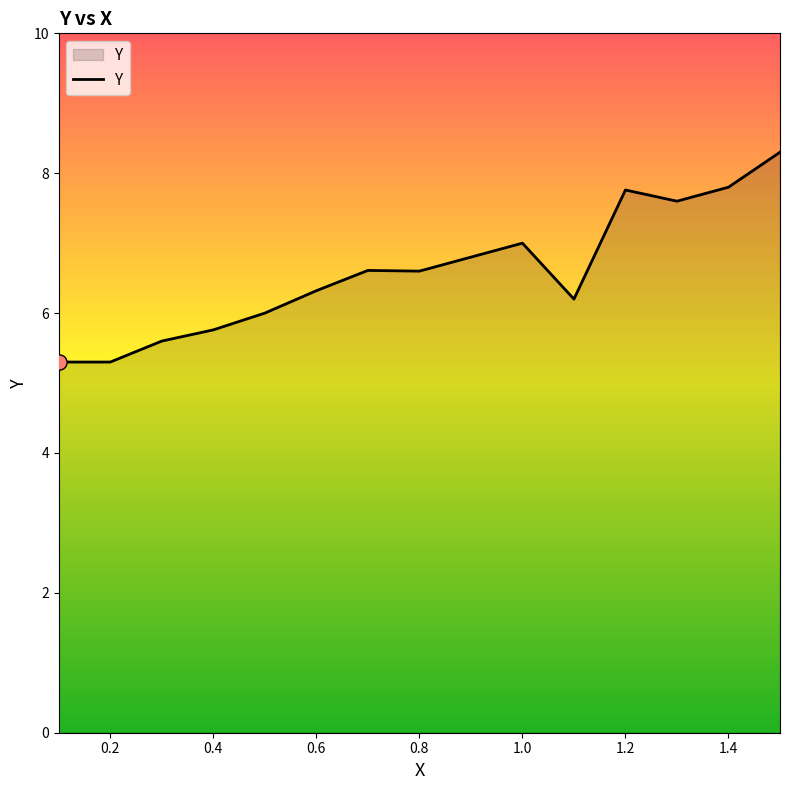

What is the maximum value shown in the chart?

8.3